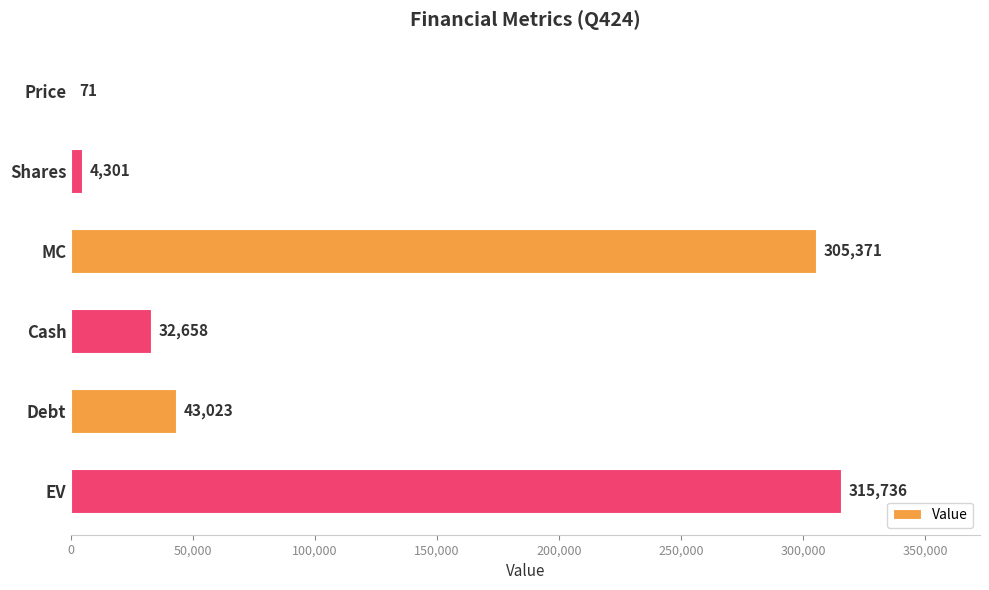

Is it true that the value at MC is 305371?

True